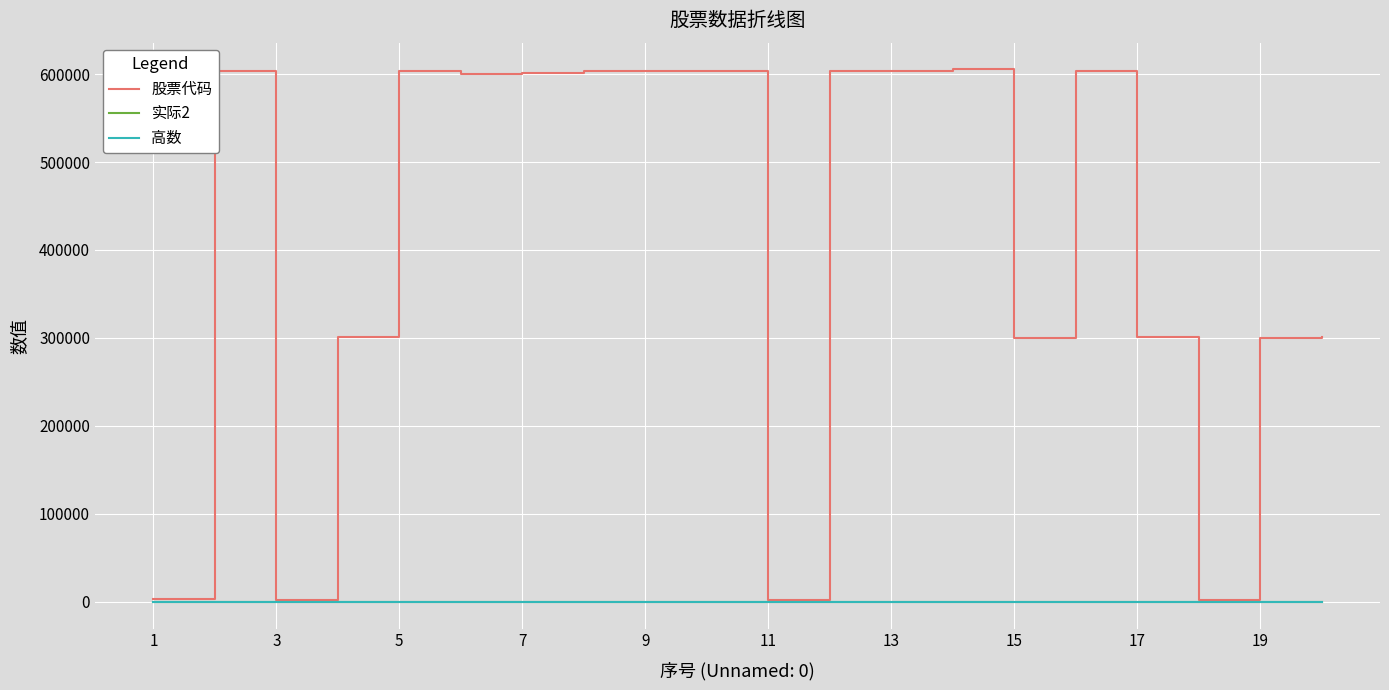

What is the greatest value displayed?

605376.0